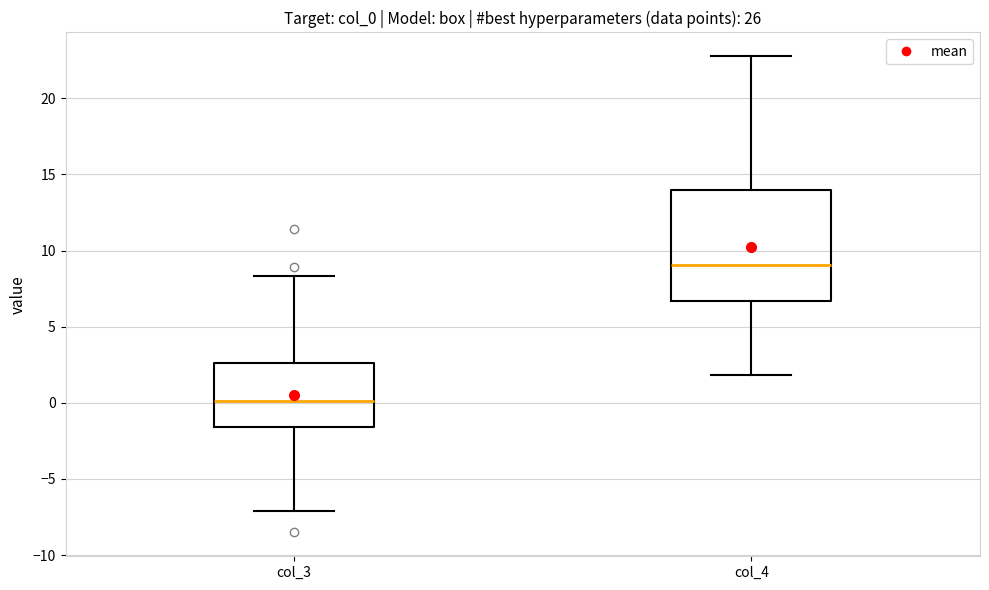

Which box's median line is the lowest?

col_3